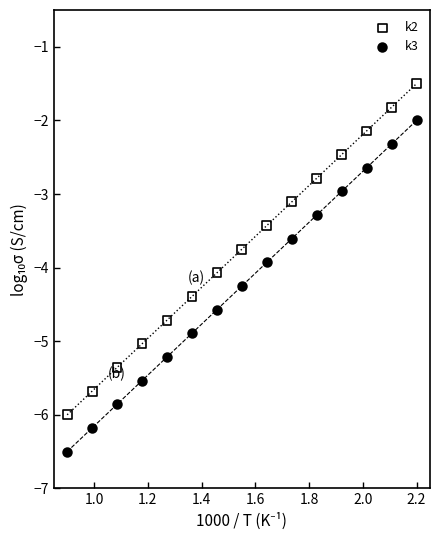

Which series contains the lowest Y value?

k3